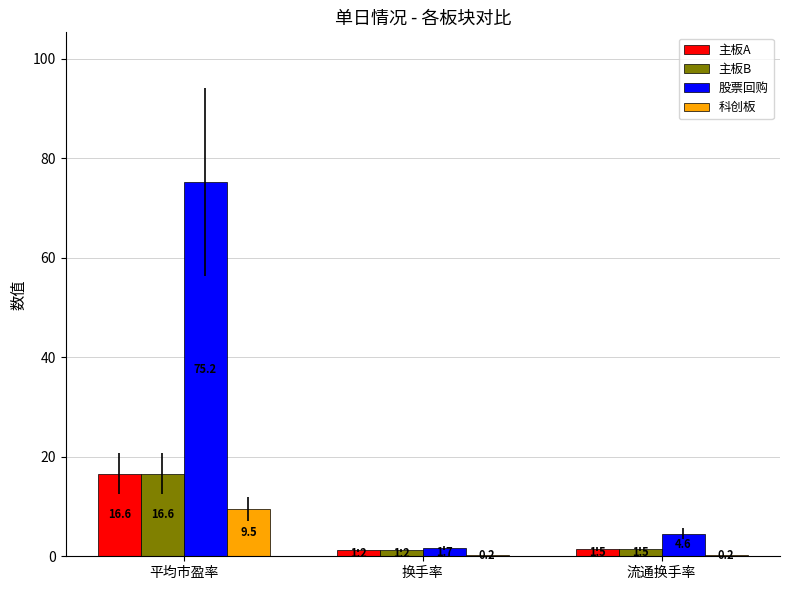

At which category is the sum across all series the highest?

平均市盈率